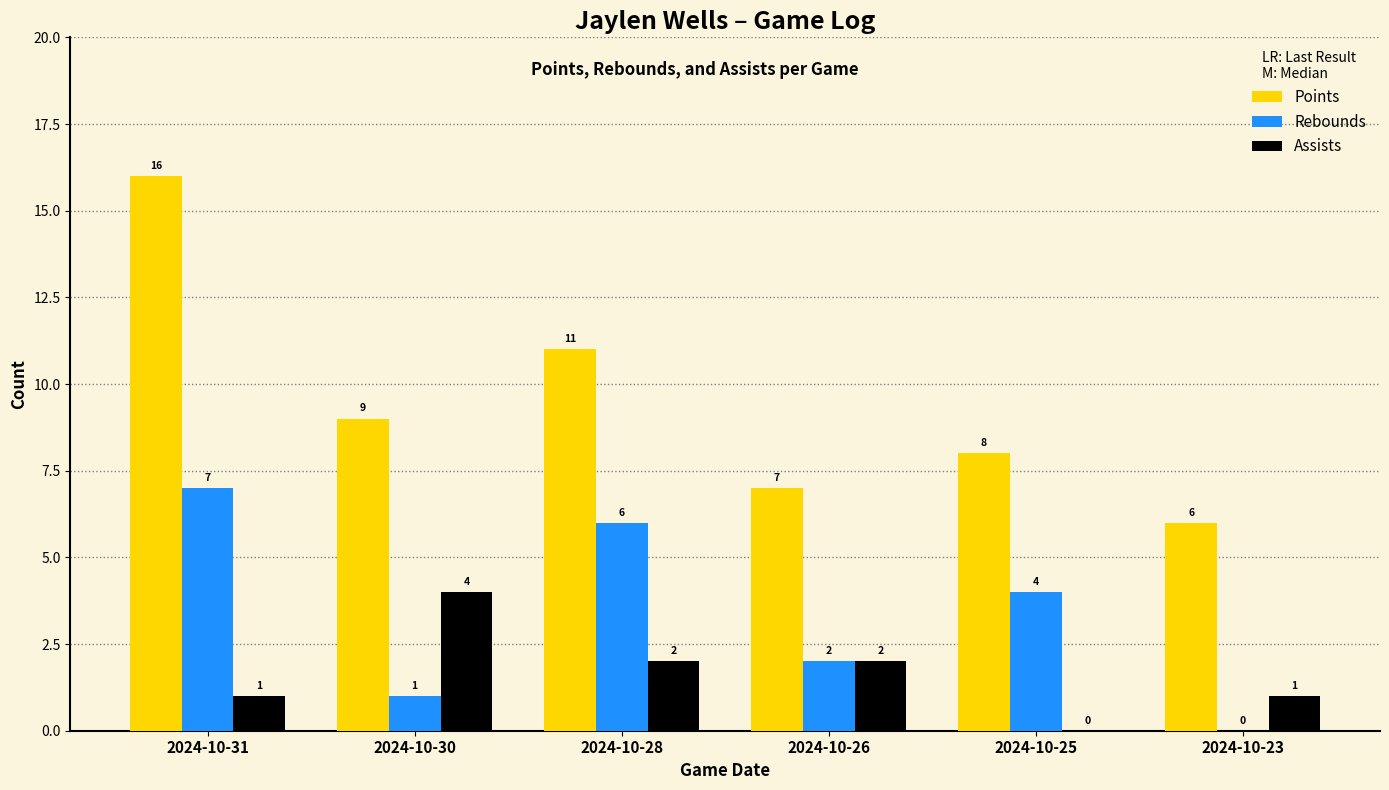

What is the average value of the Rebounds series?

3